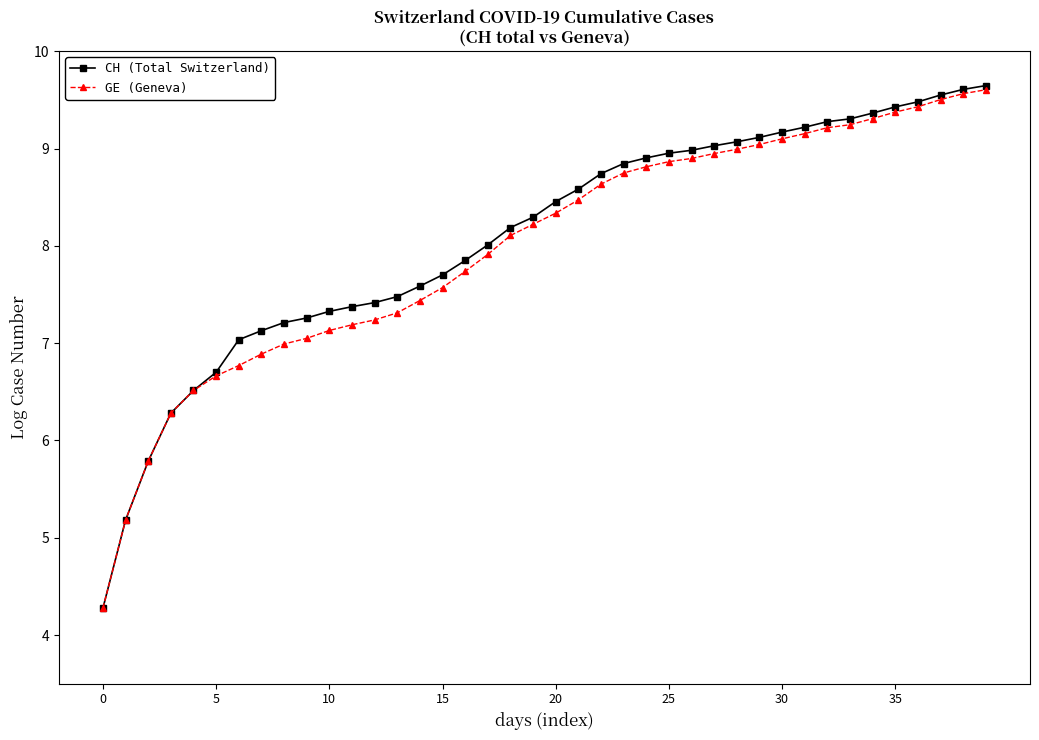

Which series has the widest spread of values?

CH (Total Switzerland)